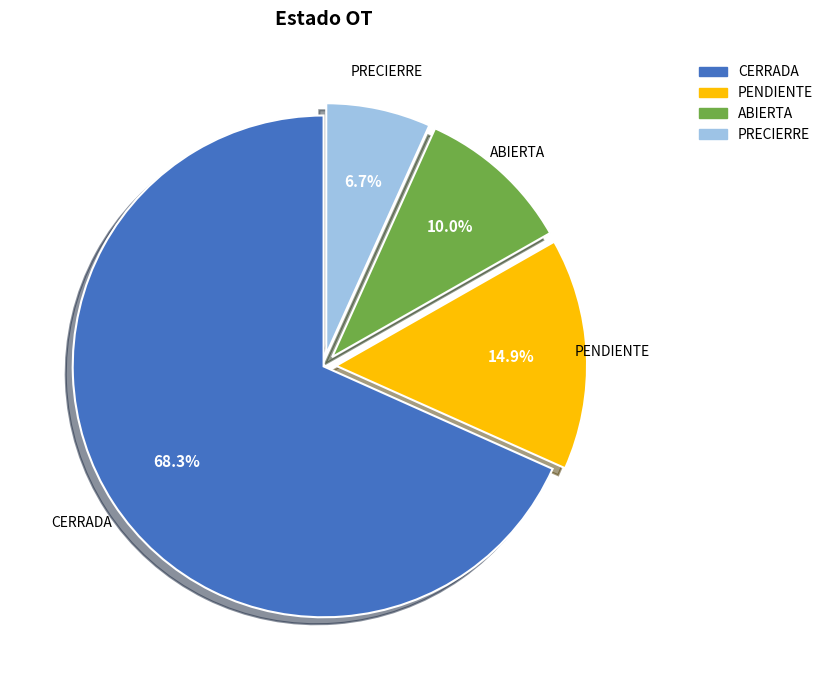

Is there any slice that represents more than half of the pie?

Yes